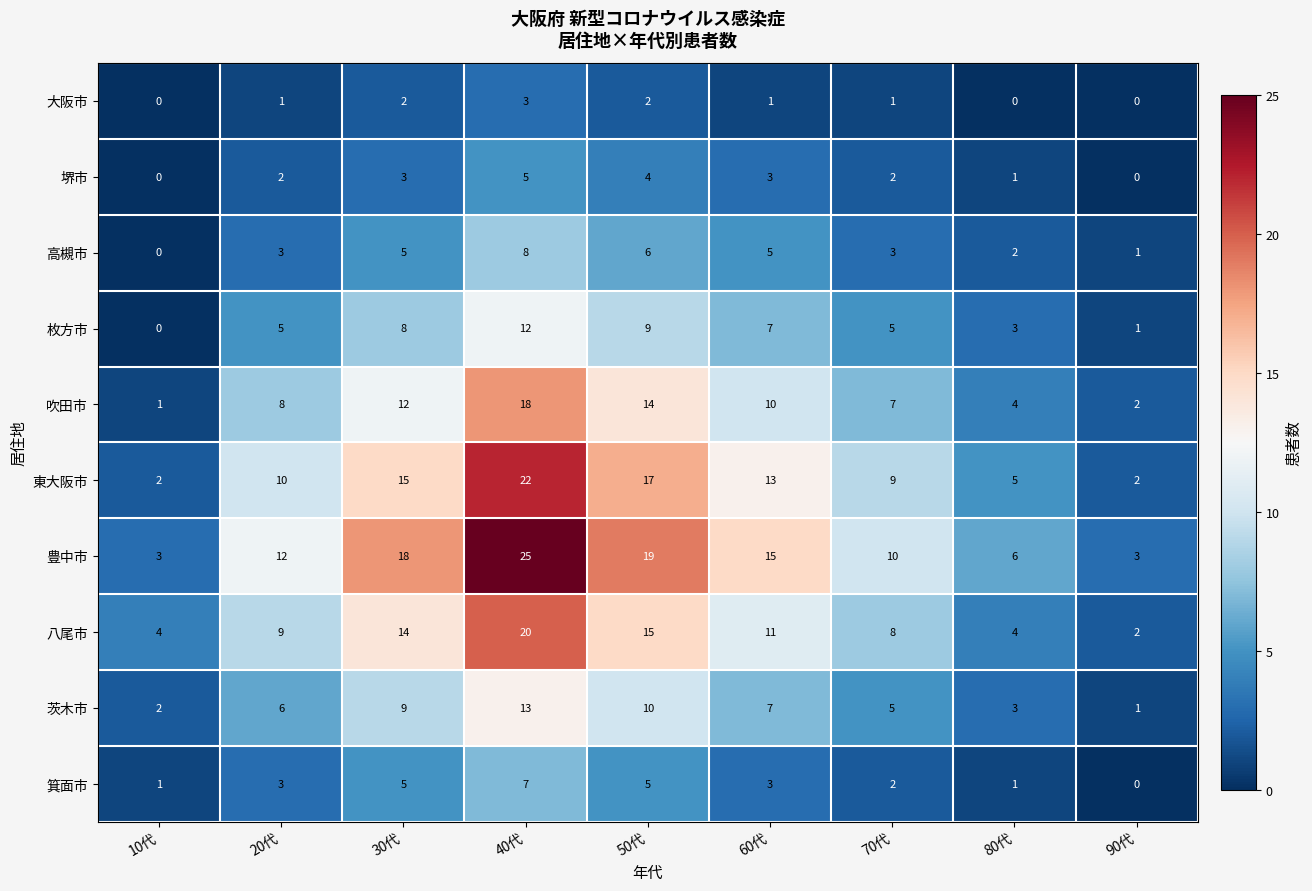

Between 20代 and 90代, which series saw the biggest shift?

豊中市